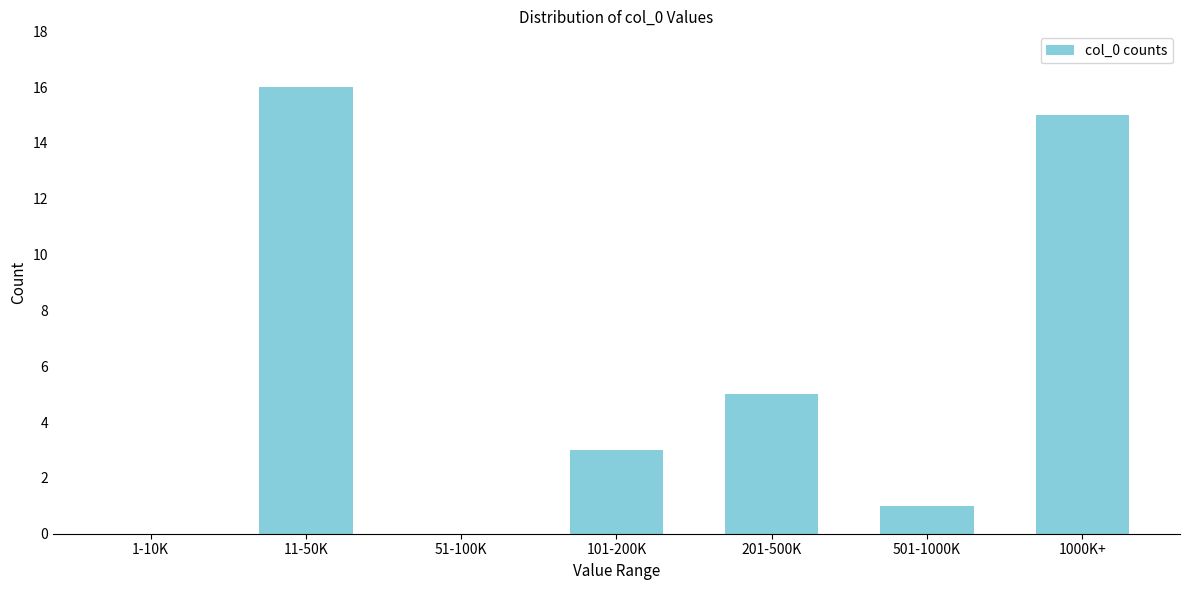

Reading right to left, extract all data points from this chart.

1000K+=15	501-1000K=1	201-500K=5	101-200K=3	51-100K=0	11-50K=16	1-10K=0